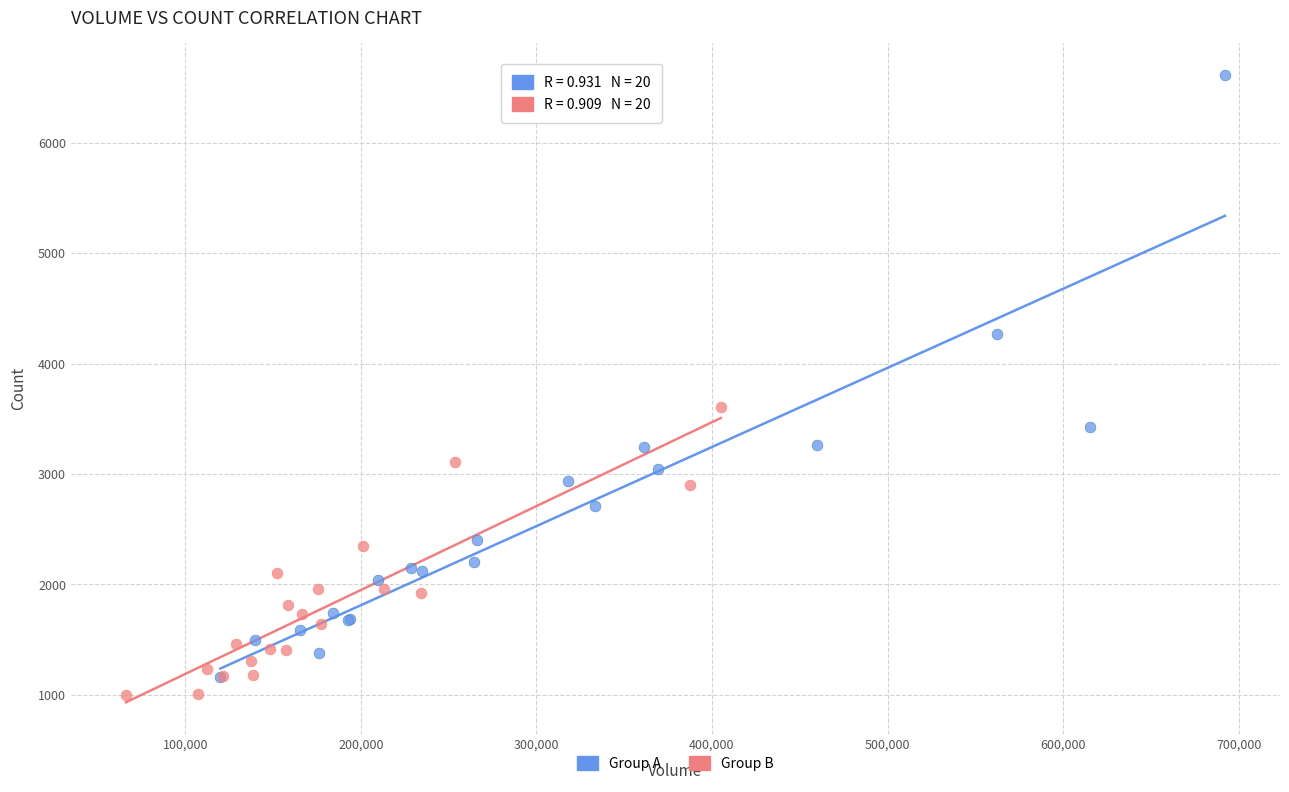

Which series has the largest Y range (max minus min)?

Group A